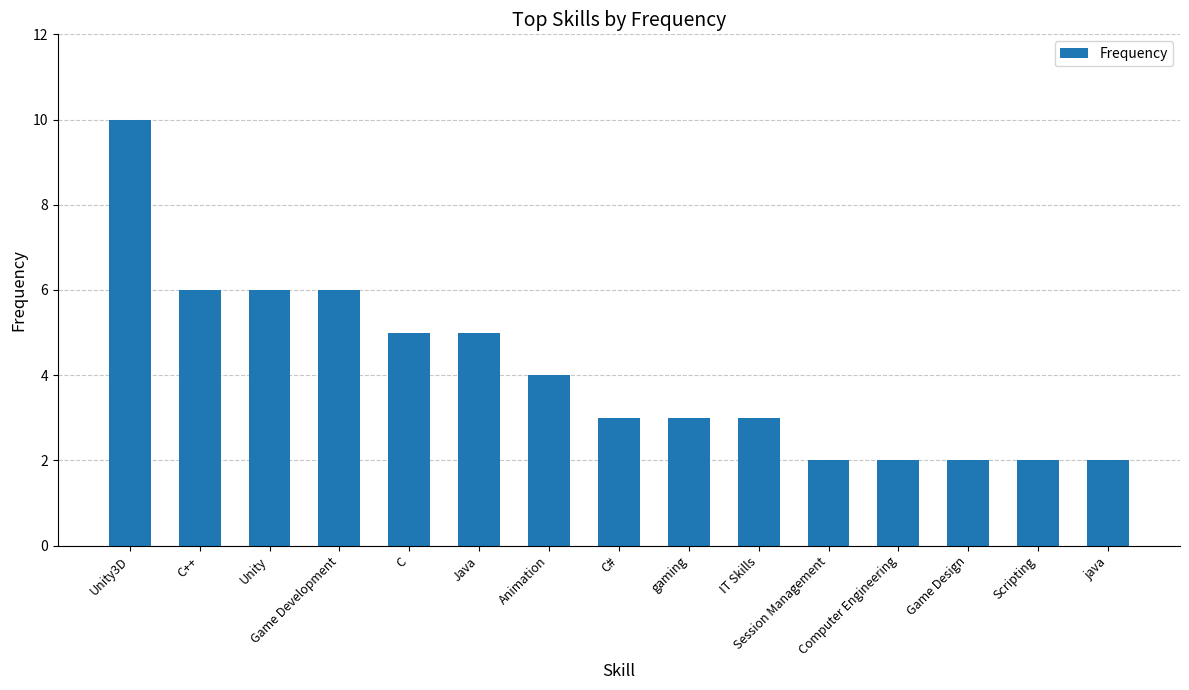

Reading left to right, transcribe all the data shown in this chart.

Unity3D=10	C++=6	Unity=6	Game Development=6	C=5	Java=5	Animation=4	C#=3	gaming=3	IT Skills=3	Session Management=2	Computer Engineering=2	Game Design=2	Scripting=2	java=2